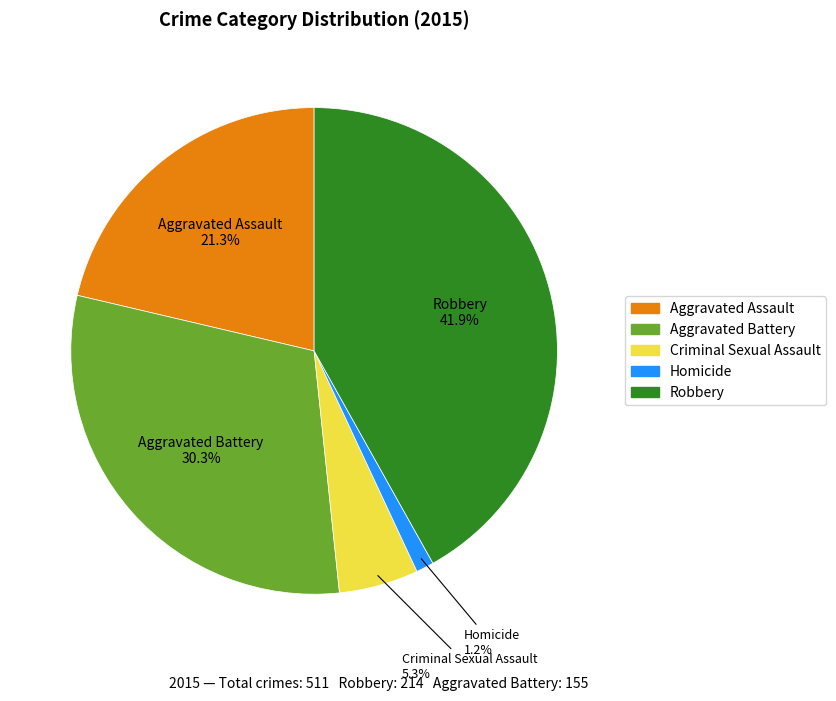

Does Aggravated Battery account for over 50% of the chart?

No